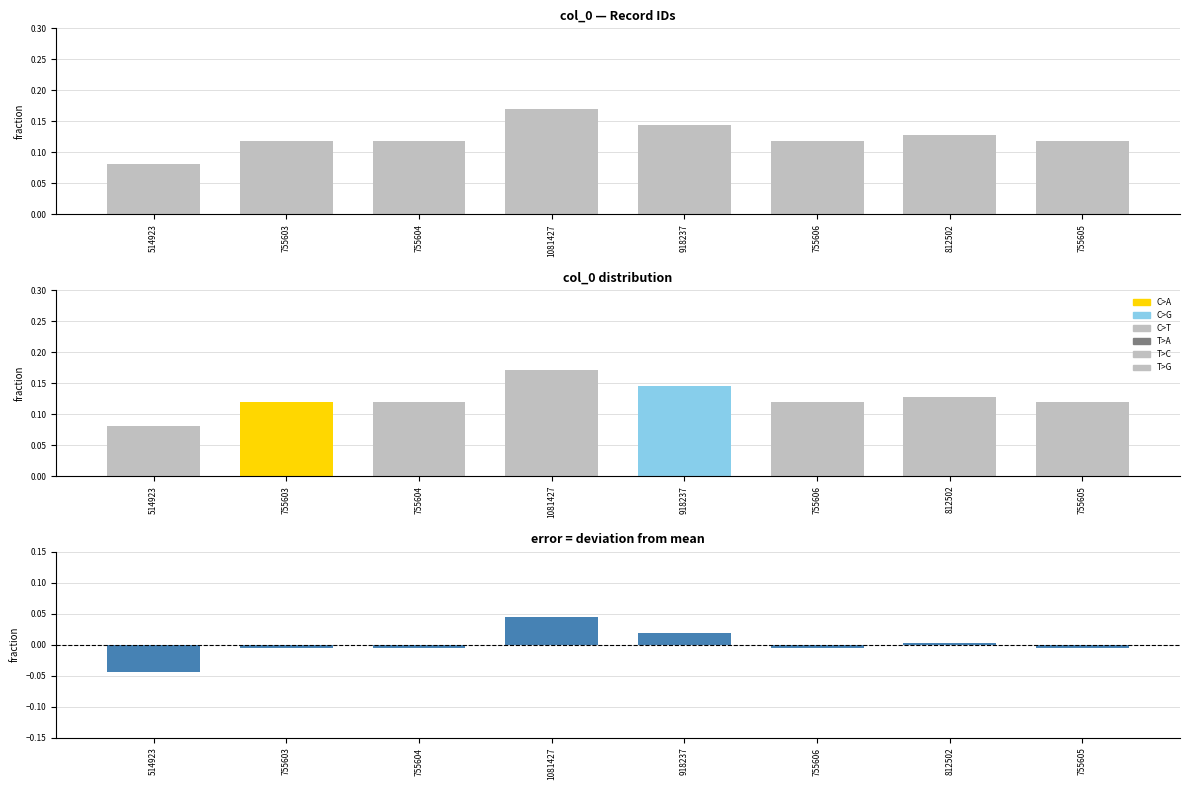

Rank the categories by value from lowest to highest.

514923, 755603, 755604, 755605, 755606, 812502, 918237, 1081427